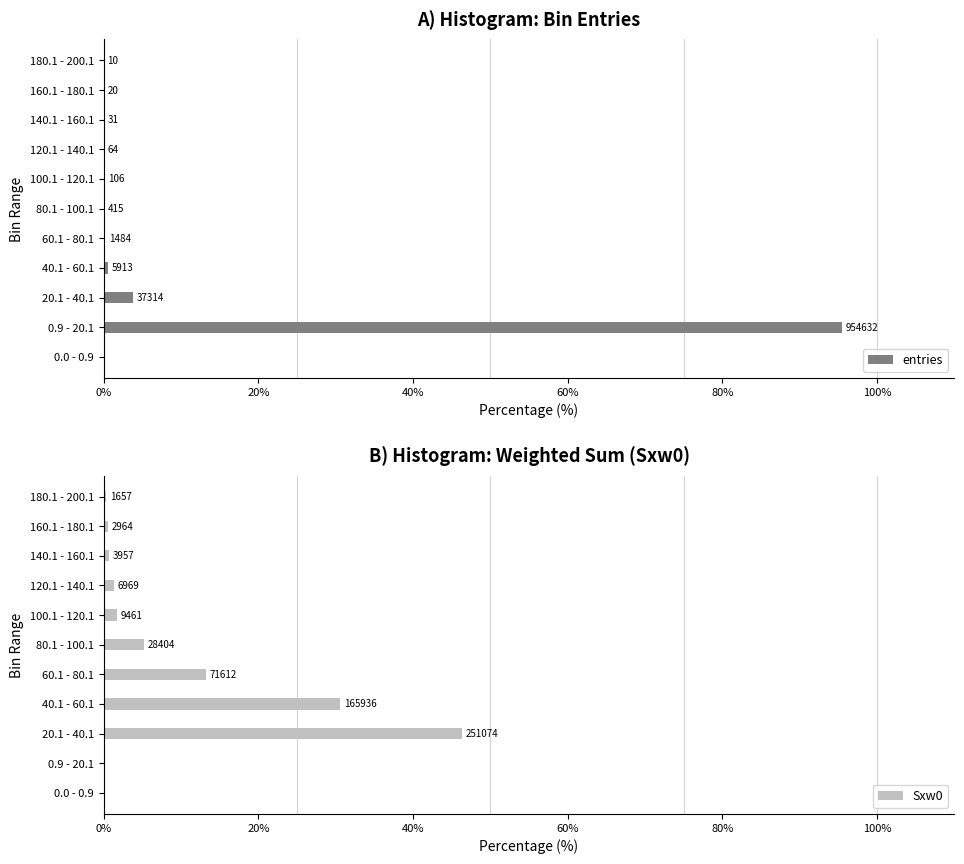

What is the difference between the maximum and minimum values in the entries series?

95.5